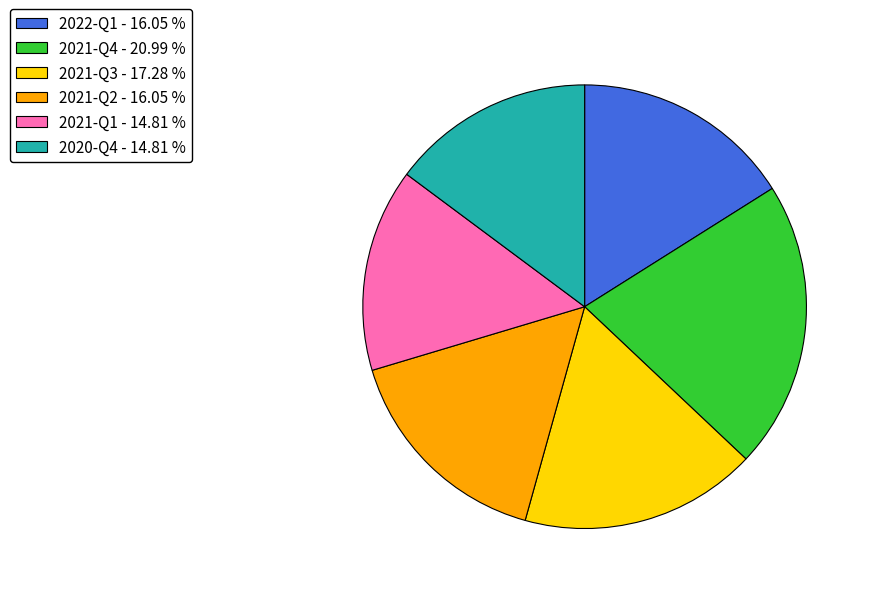

Do 2021-Q3 - 17.28 % and 2021-Q4 - 20.99 % together represent more than half of the pie?

No